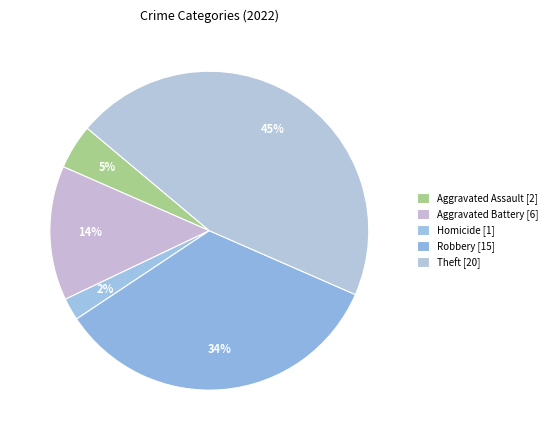

Count the number of slices in the pie.

5